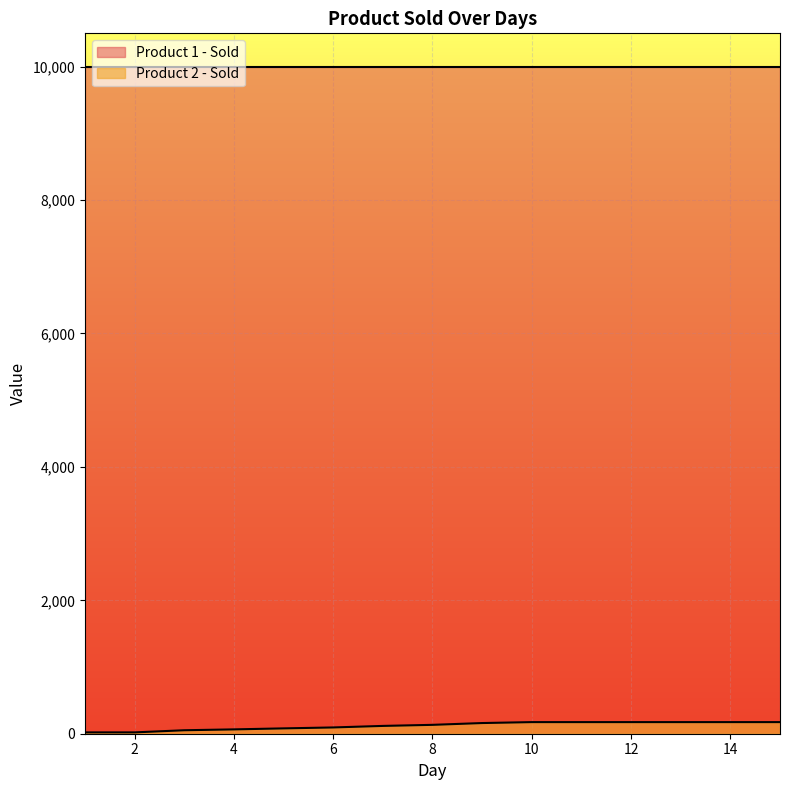

What is the value of the total_rating point at the 13th from the left?

10000